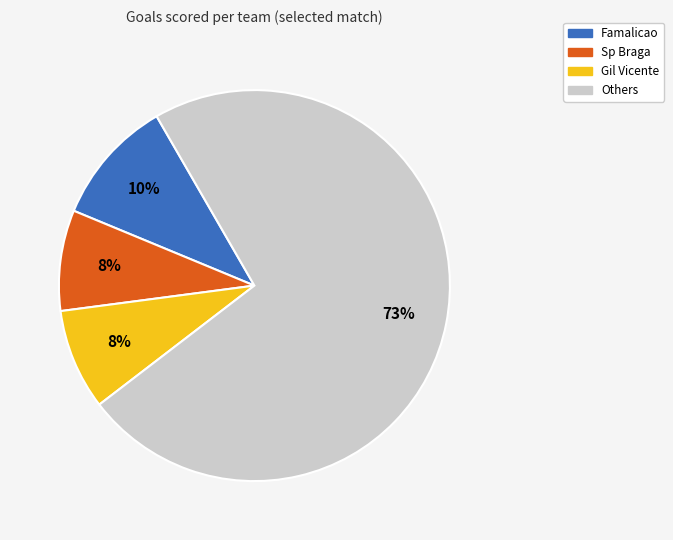

To the nearest percent, what is the average slice percentage?

25%